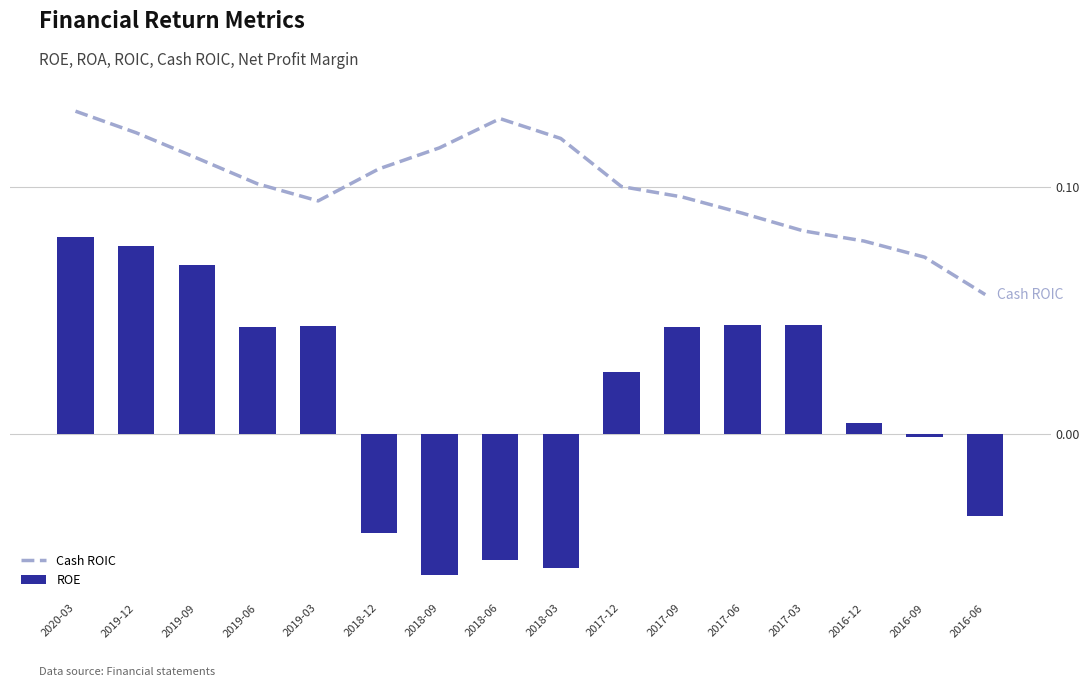

What position from the right is 2016-09?

2